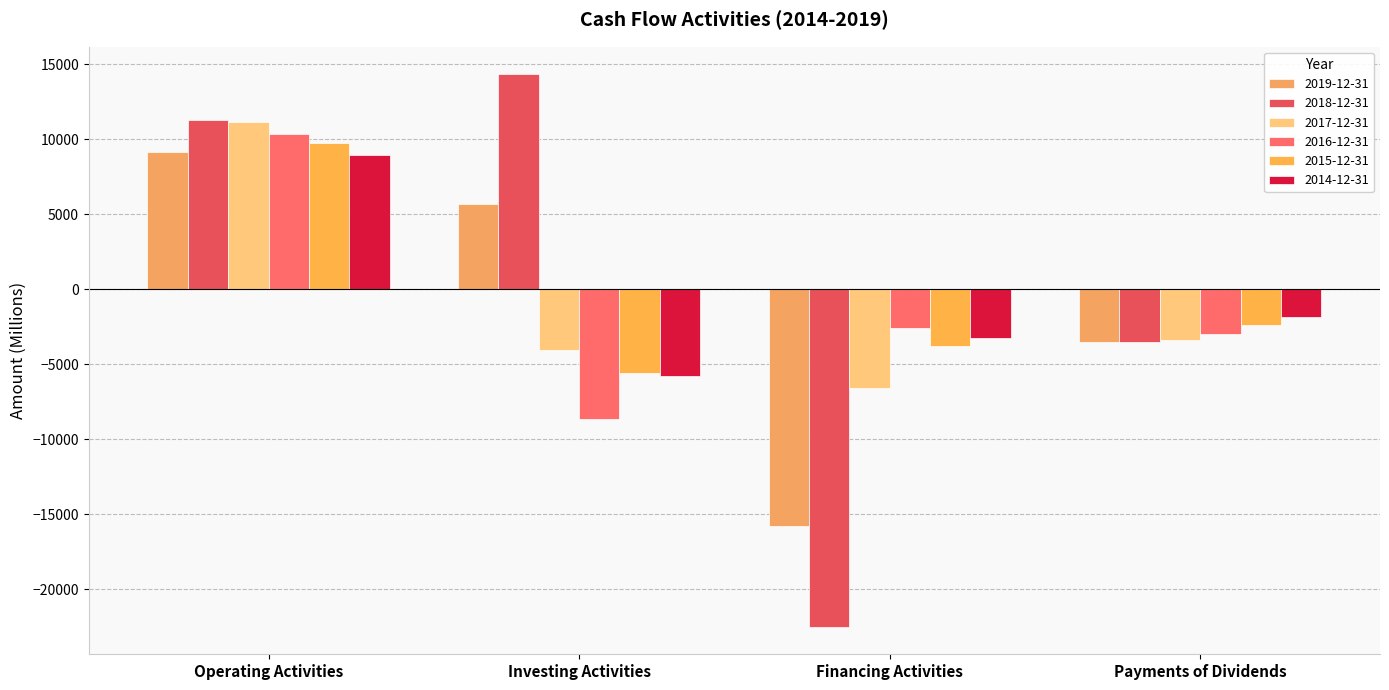

How many 2019-12-31 values are between -3509 and 9150?

3